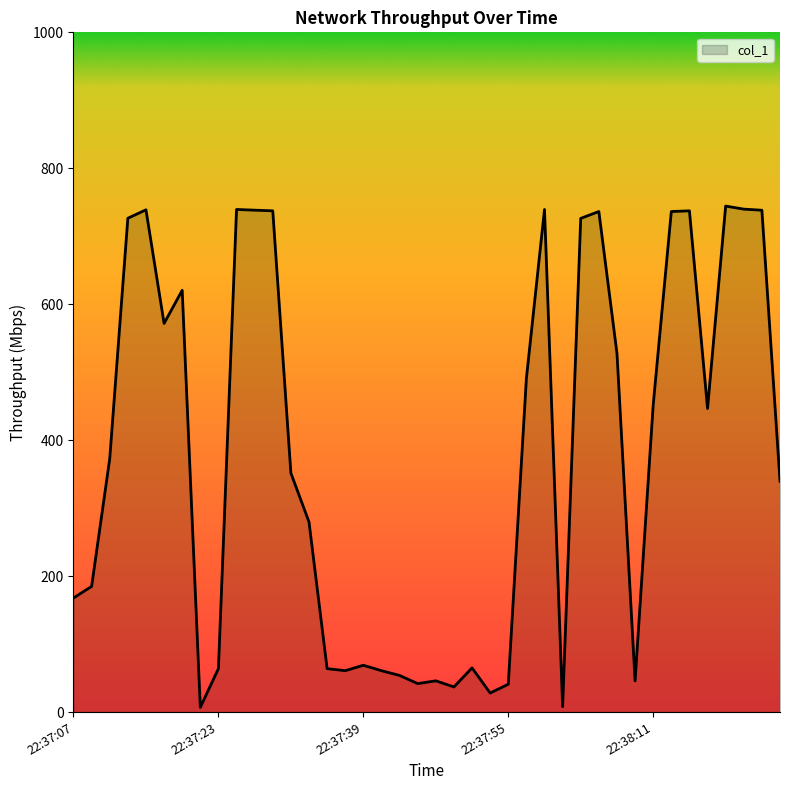

What is the maximum value shown in the chart?

744.4